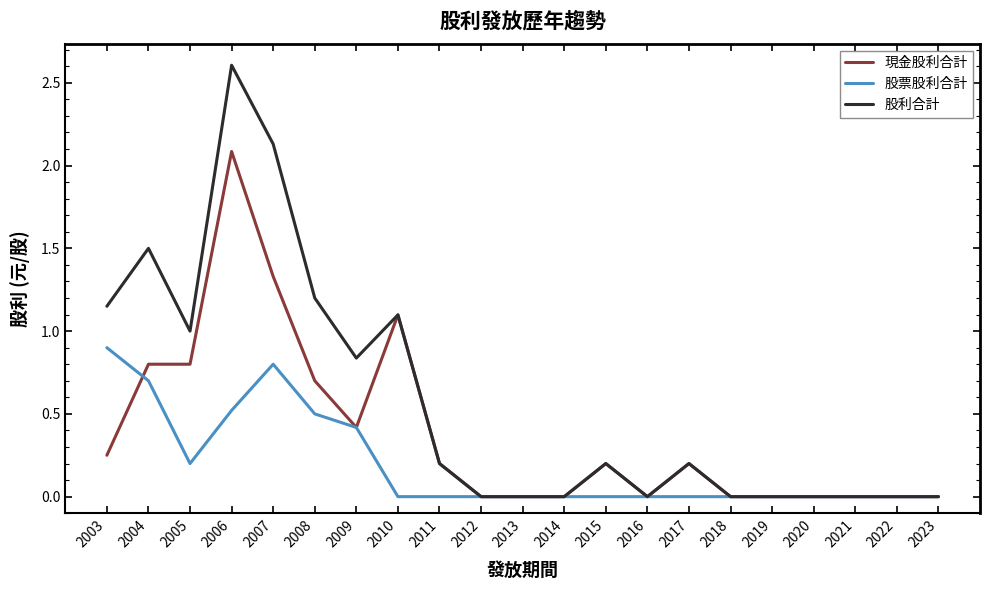

Is the value of 現金股利合計 at 2012 greater than the value of 股票股利合計 at 2004?

No